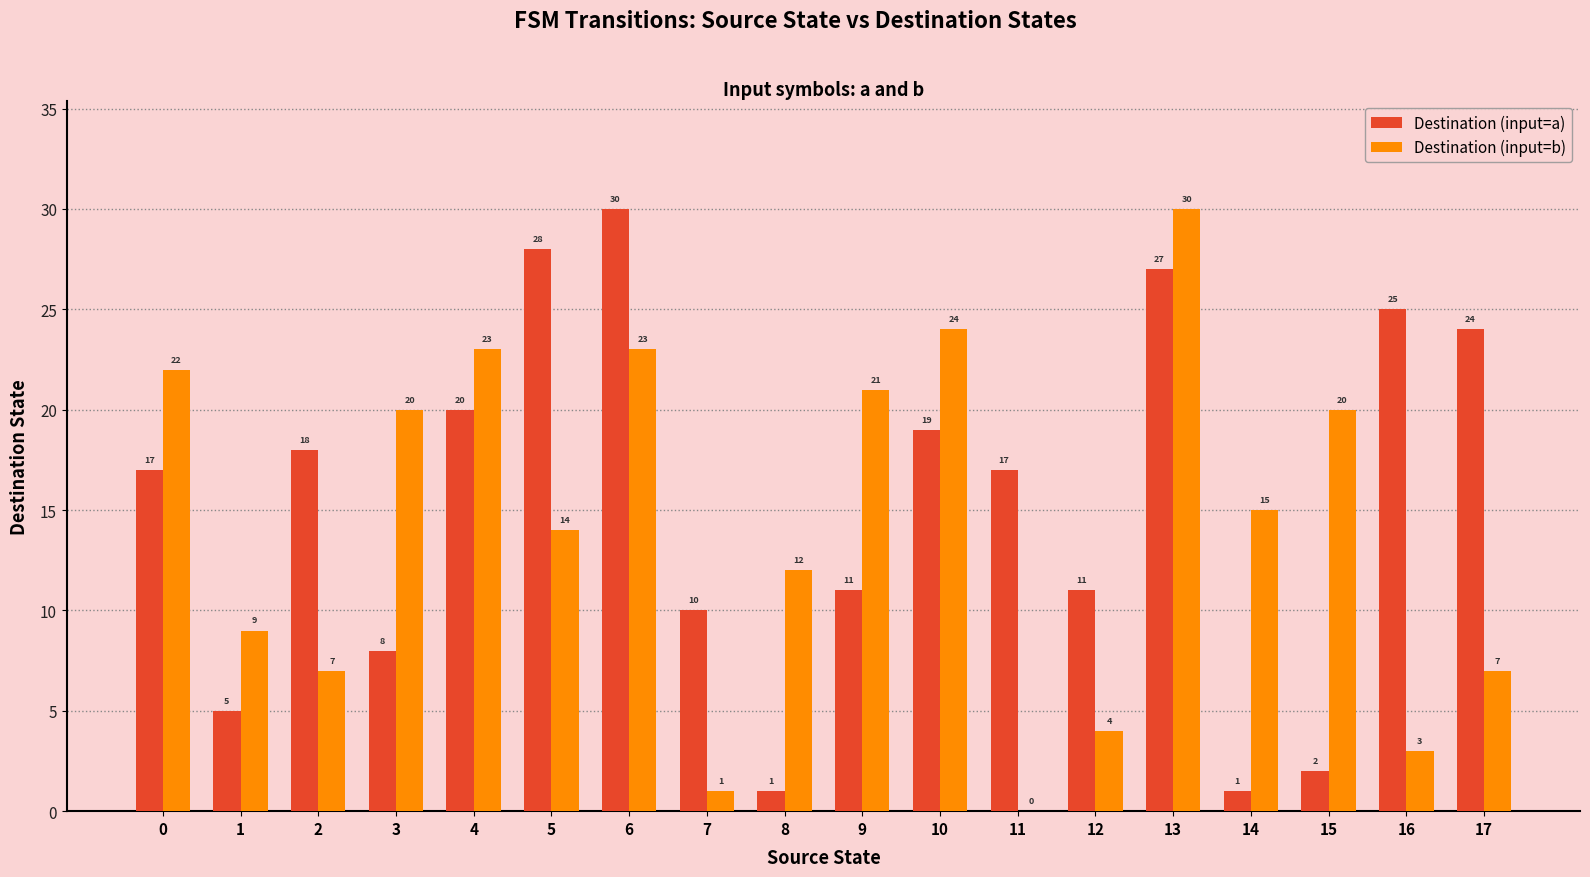

Is it true that Destination (input=b) equals 32 at 0?

False